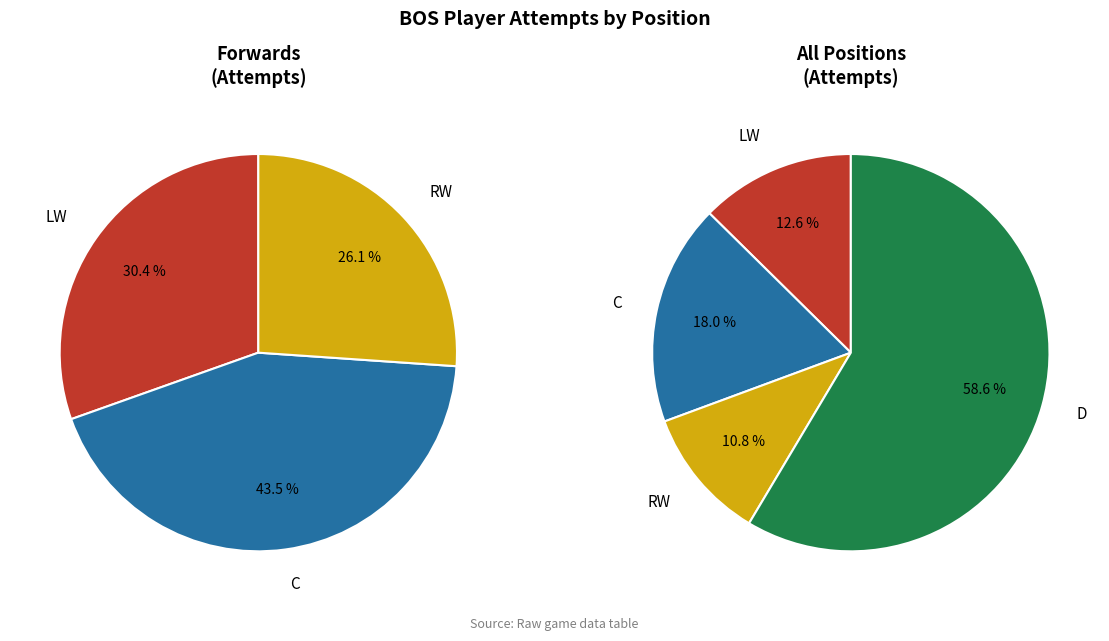

True or false: D accounts for 77% of the total.

False